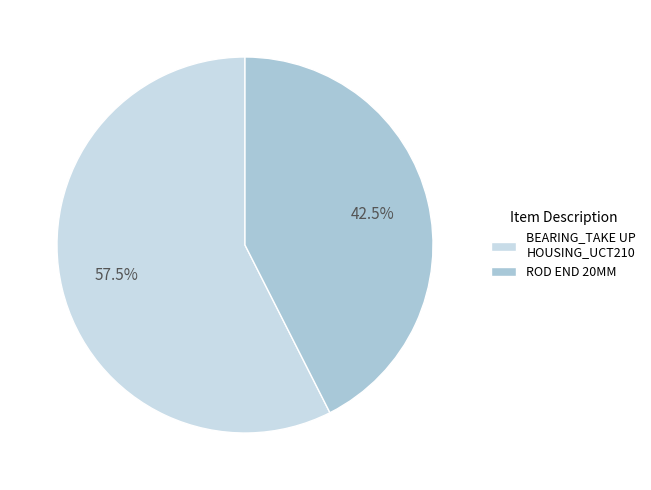

What is the majority slice?

BEARING_TAKE UP HOUSING_UCT210